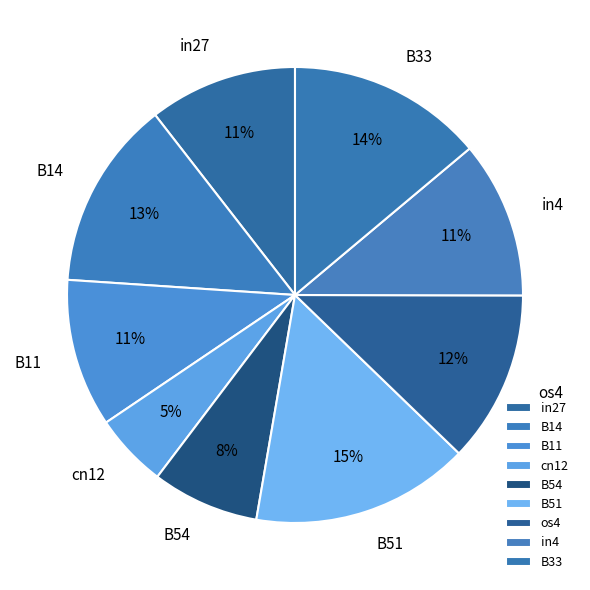

Is there a majority slice in this chart?

No